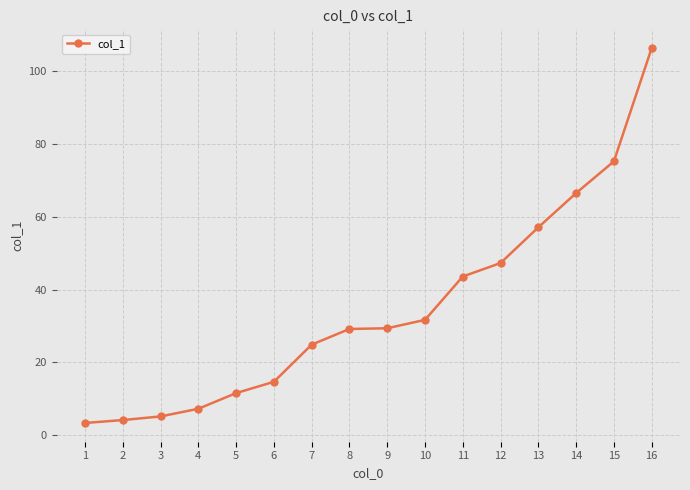

At which label is the value closest to 54?

13